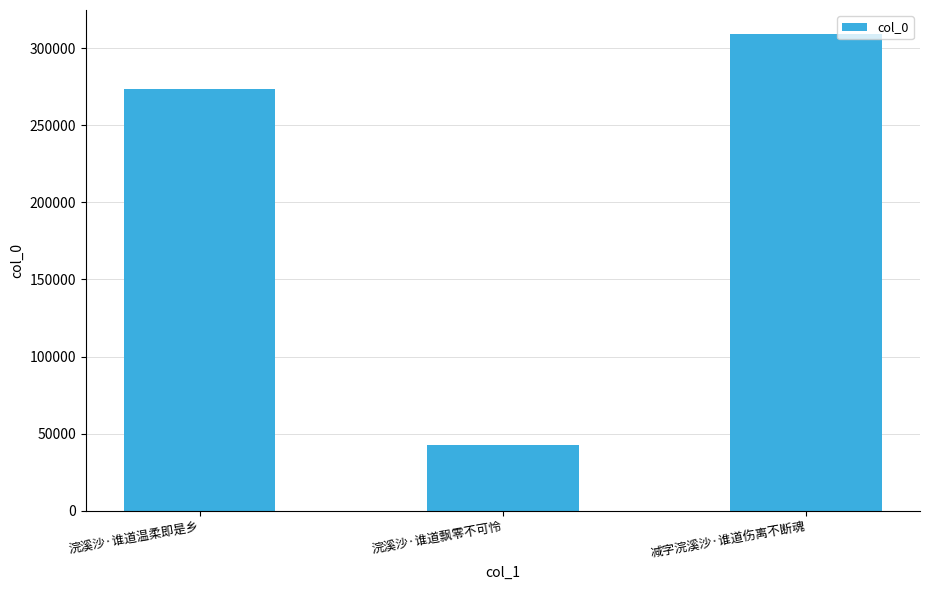

Is it true that the value at 浣溪沙·谁道飘零不可怜 is 70720?

False